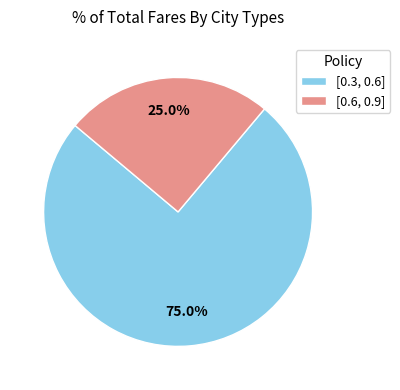

Which category has the biggest portion of the pie?

[0.3, 0.6]